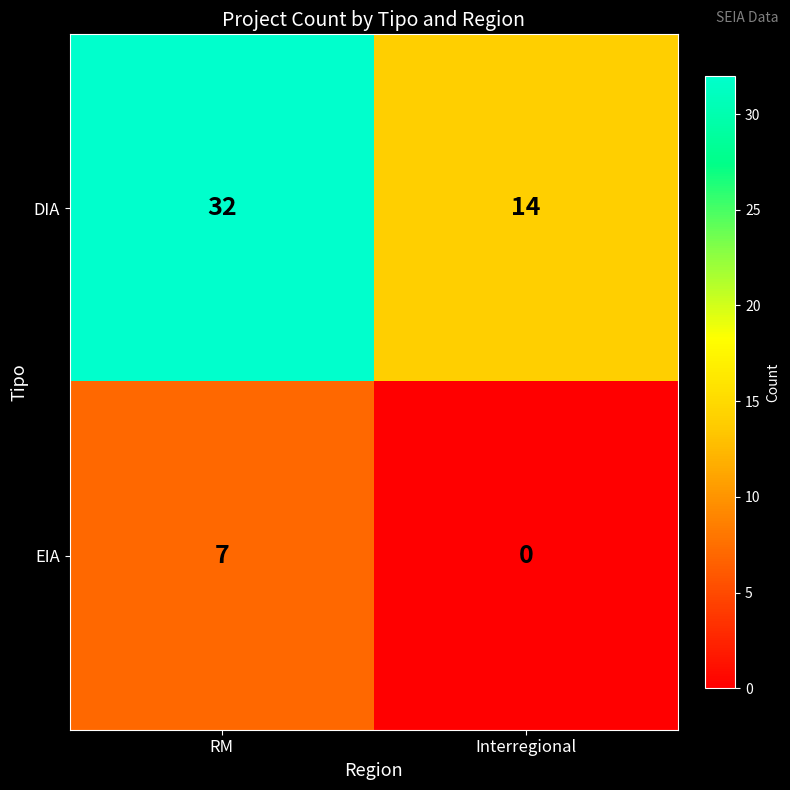

At RM, list the series in order from largest to smallest.

DIA, EIA